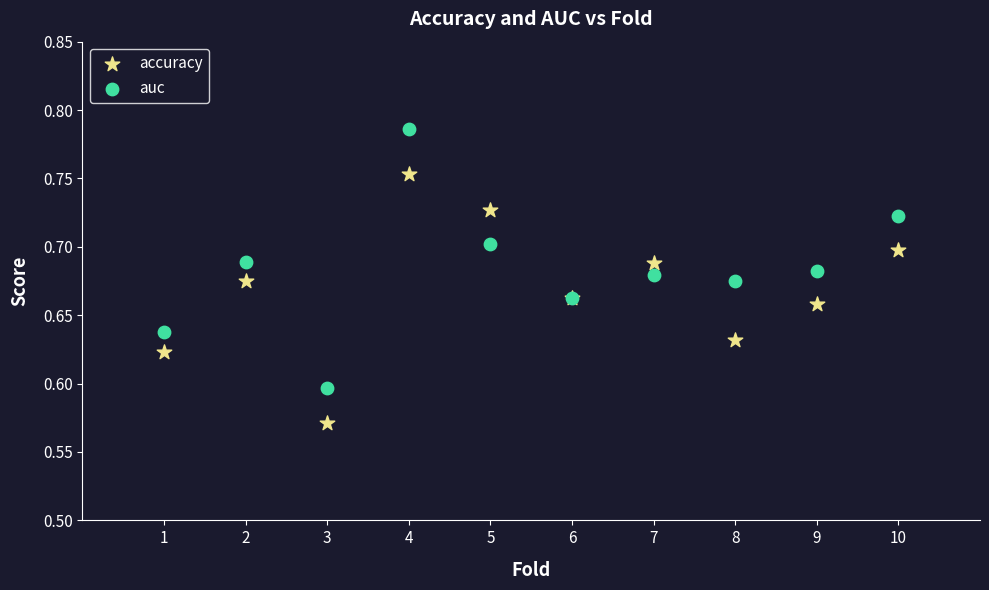

Which series reaches the minimum Y coordinate?

accuracy